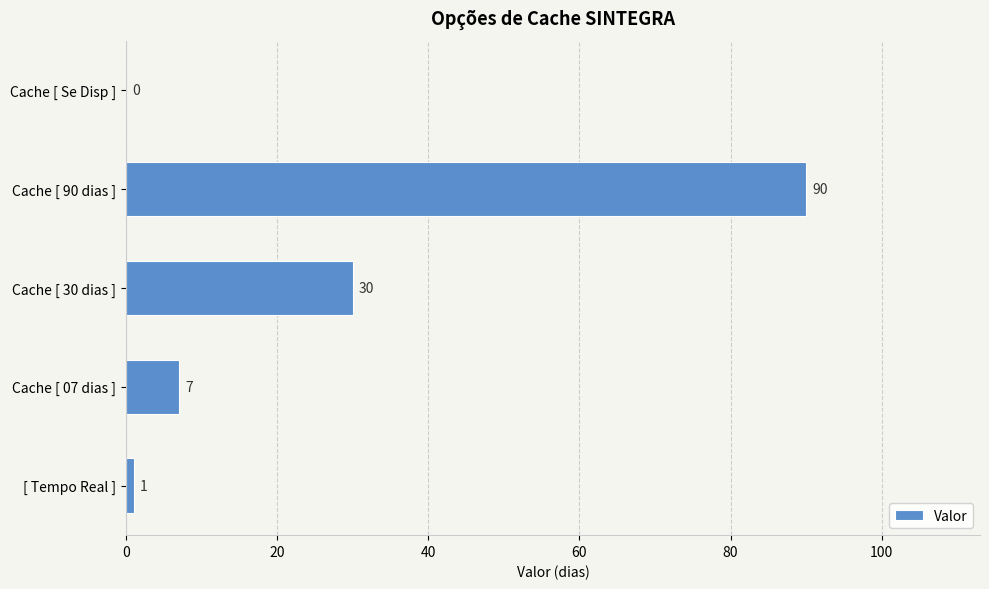

True or false: the data shows 0 at Cache [ Se Disp ].

True